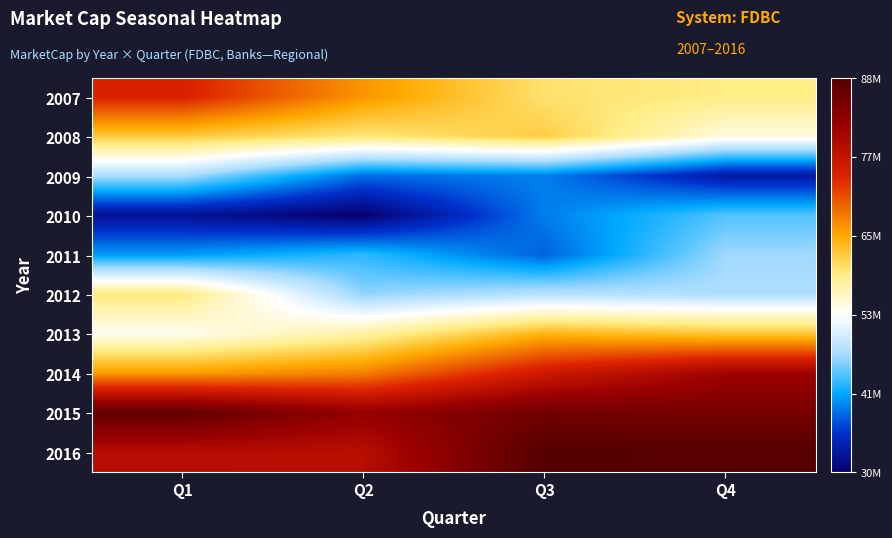

Which label corresponds to the largest value in the chart?

Q3